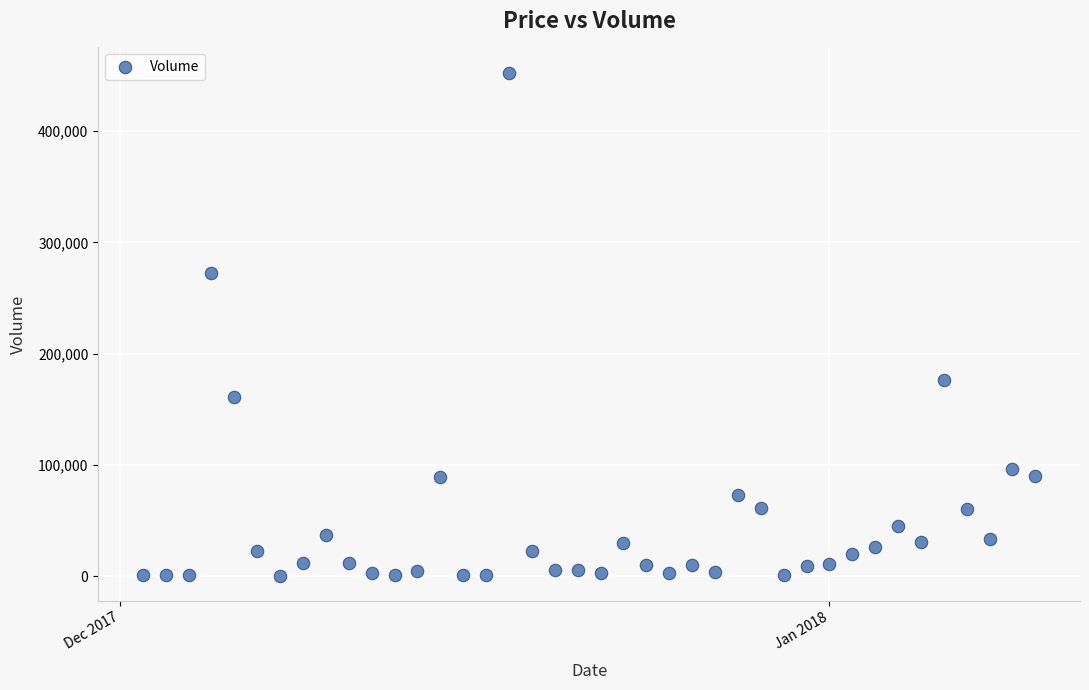

What is the range of X values (max minus min)?

39